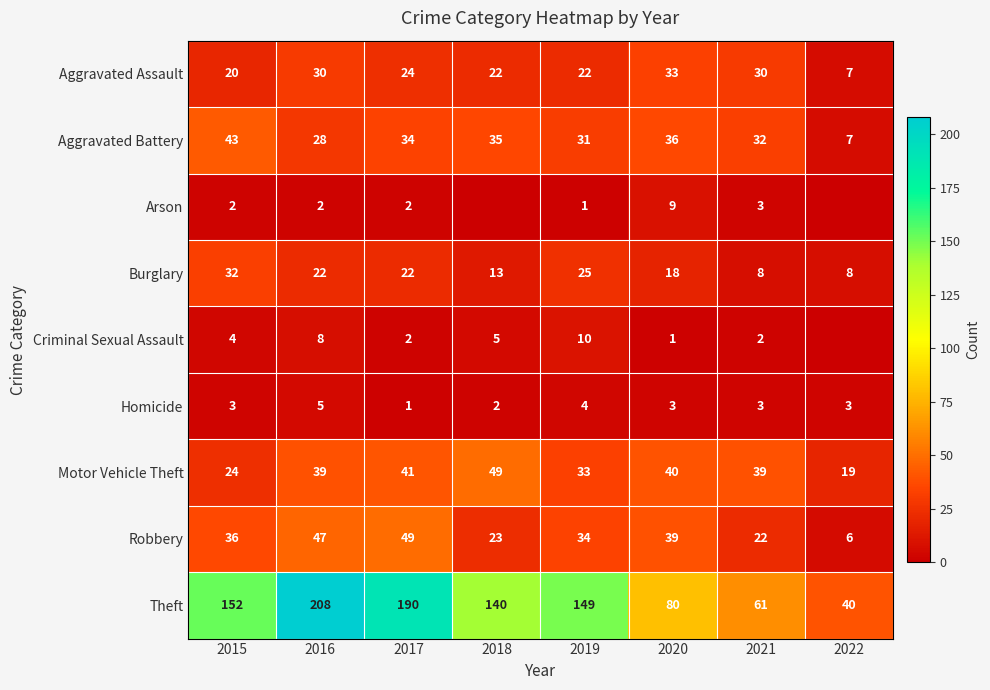

True or false: Arson has a value of 13 at 2020.

False